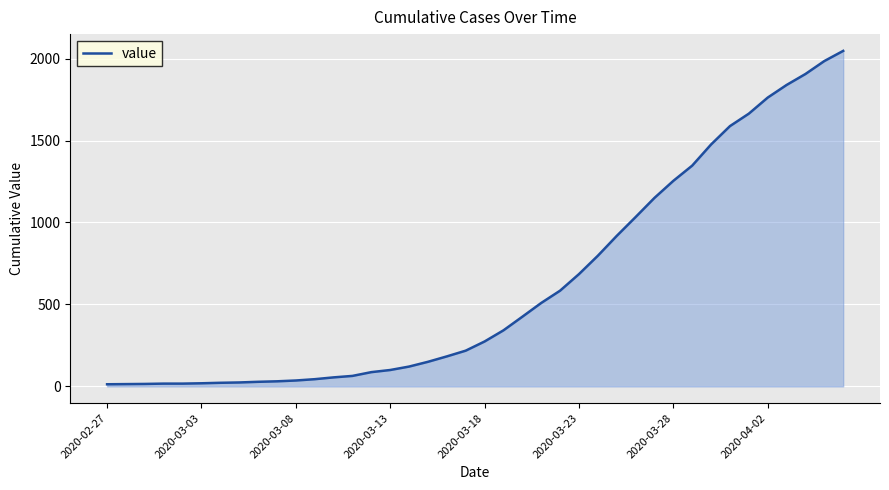

What is the average value?

621